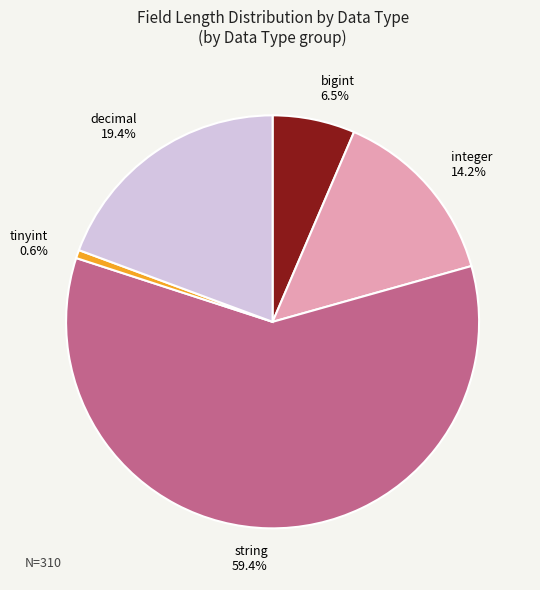

Count the number of slices in the pie.

5